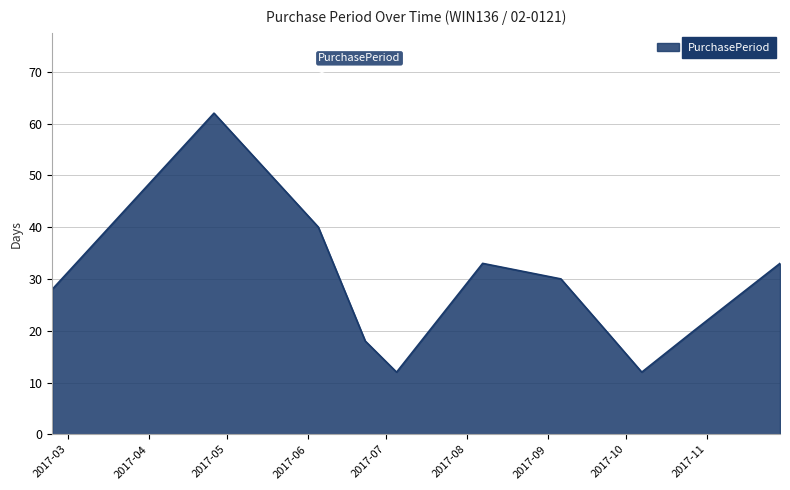

What is the greatest value displayed?

62